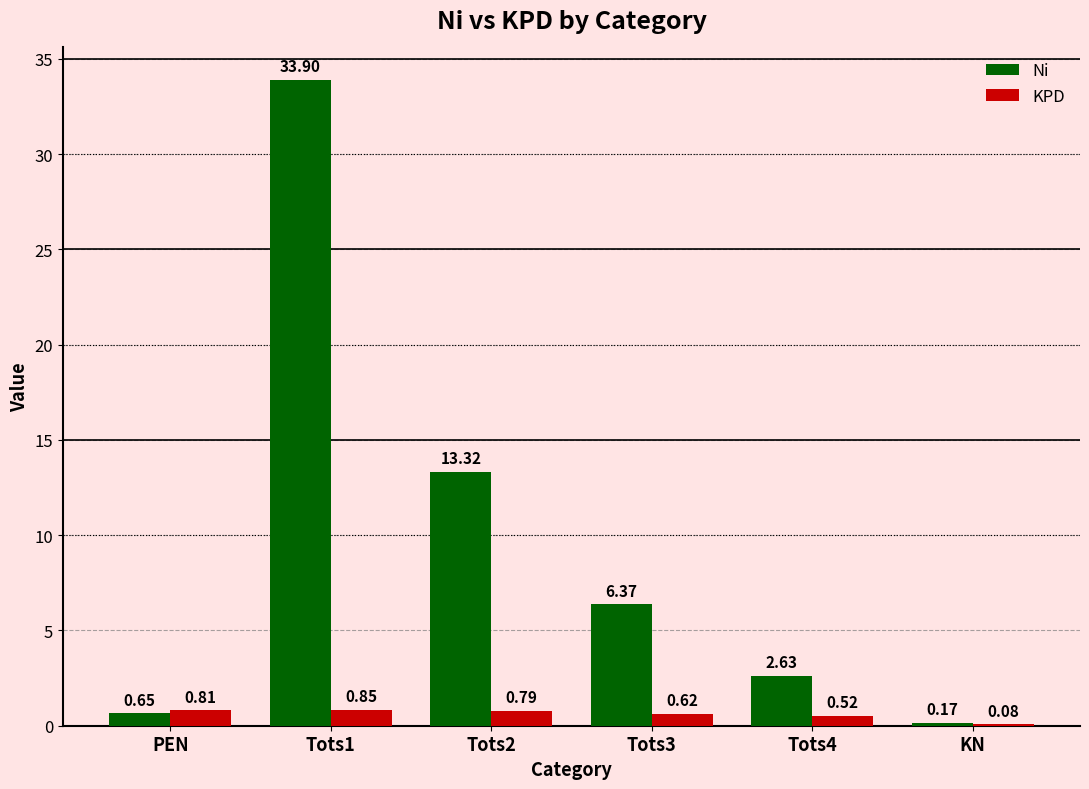

What is the sum of all KPD values?

3.7